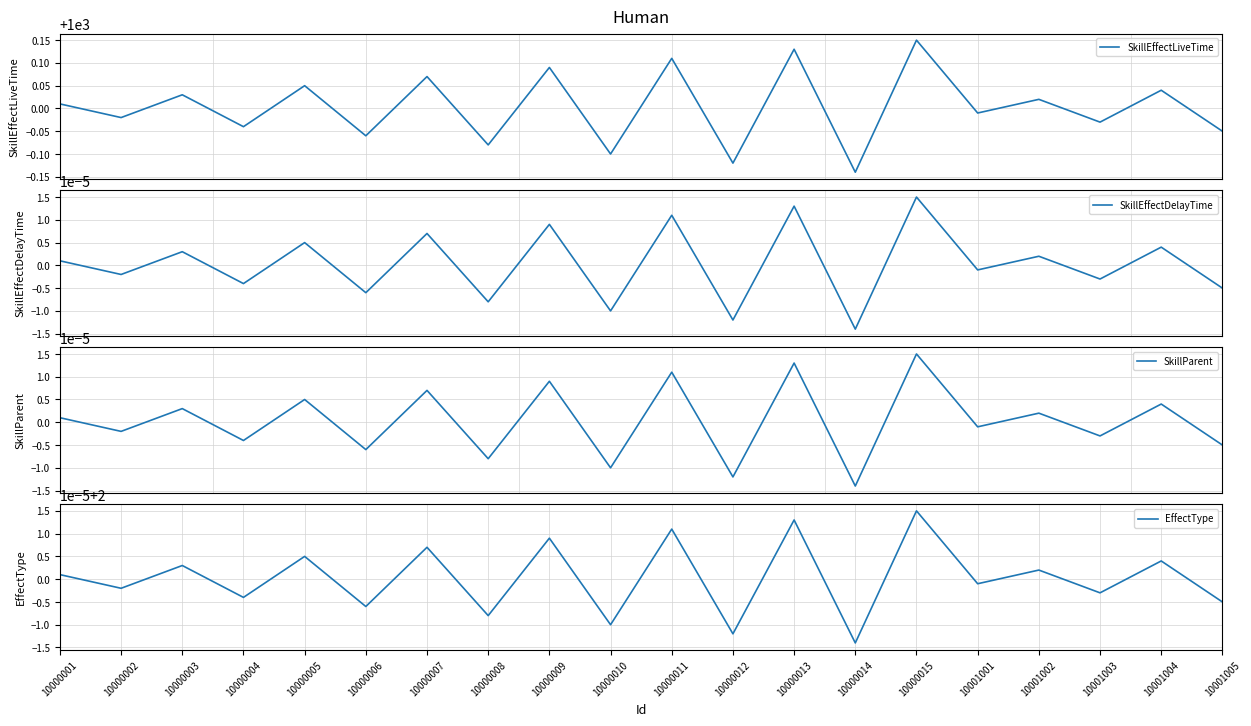

True or false: SkillParent has a value of 0.0 at 10000013.

False